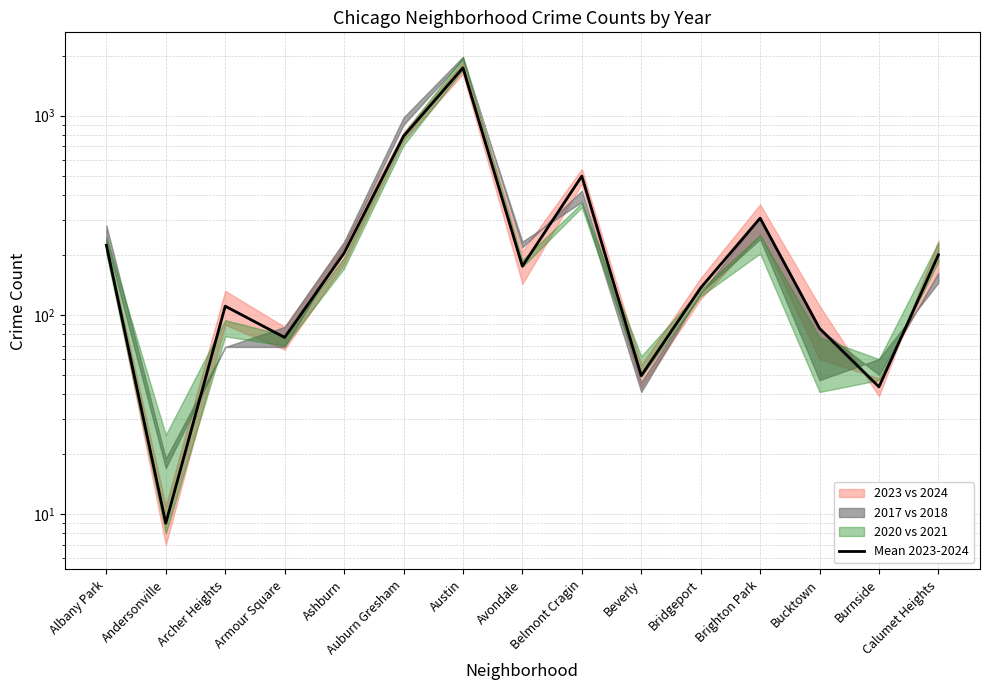

How many points are higher than both their immediate neighbors (excluding endpoints)?

4